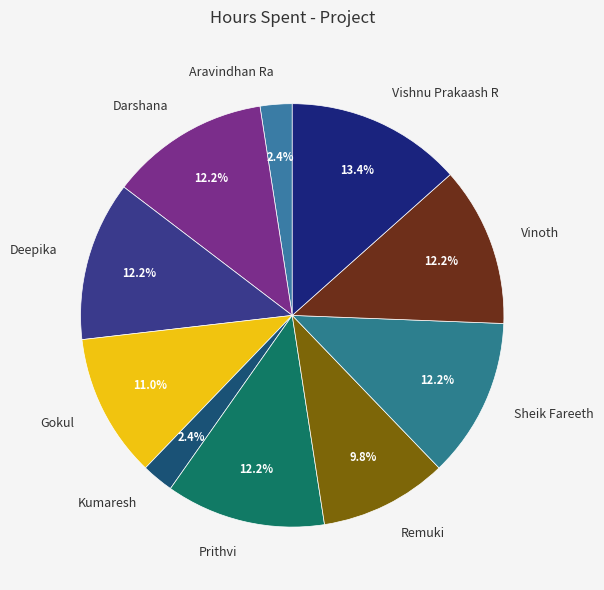

How many slices are in this pie chart?

10